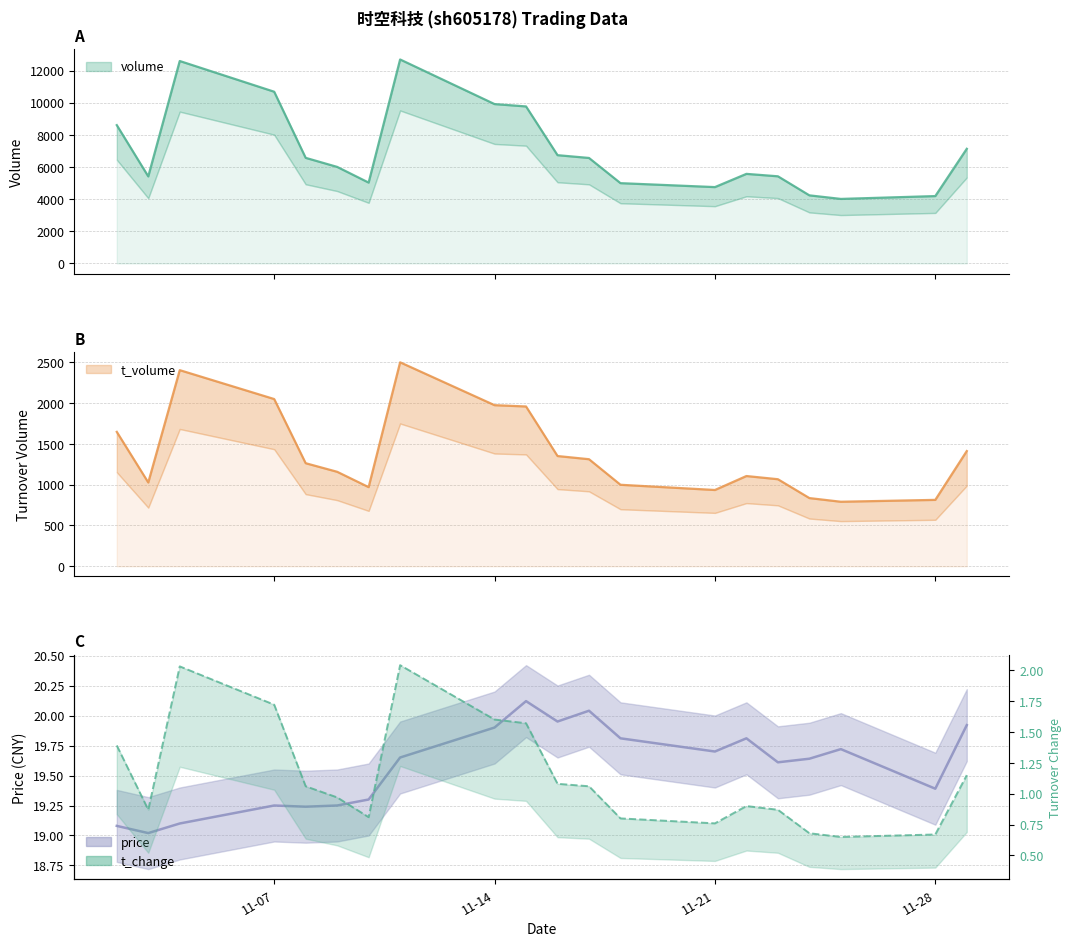

Does the chart display data point markers on the line(s)?

No